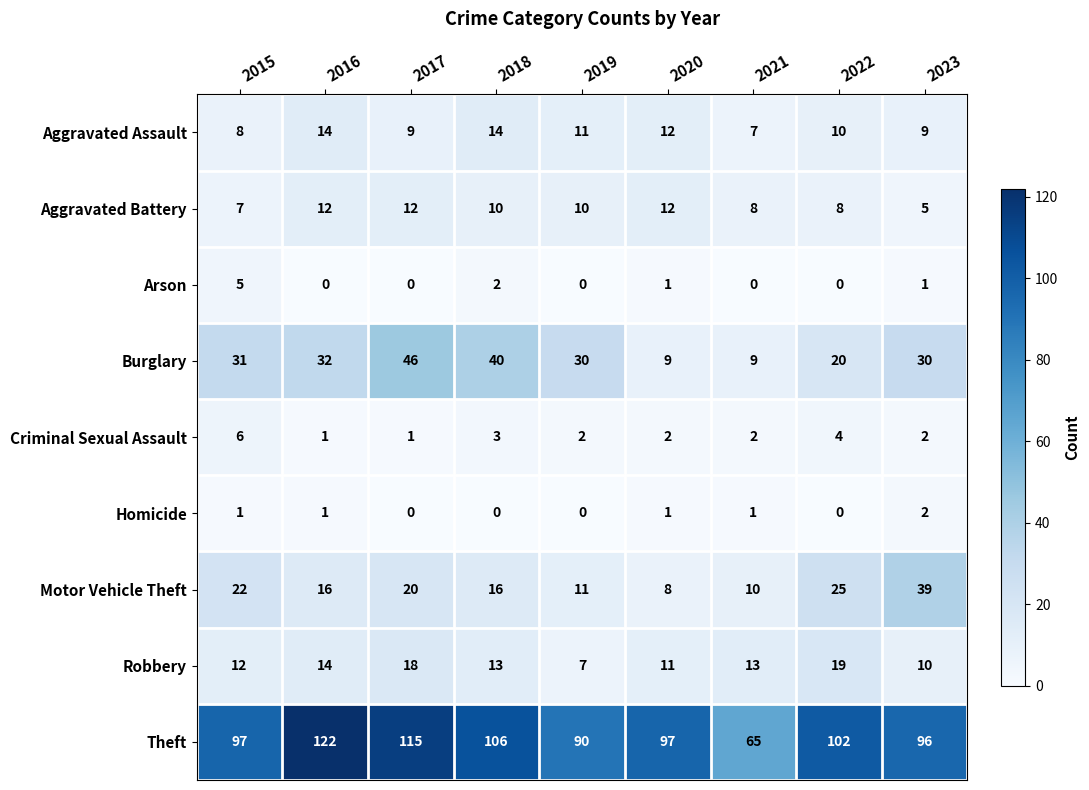

What is the sum of all Burglary values?

247